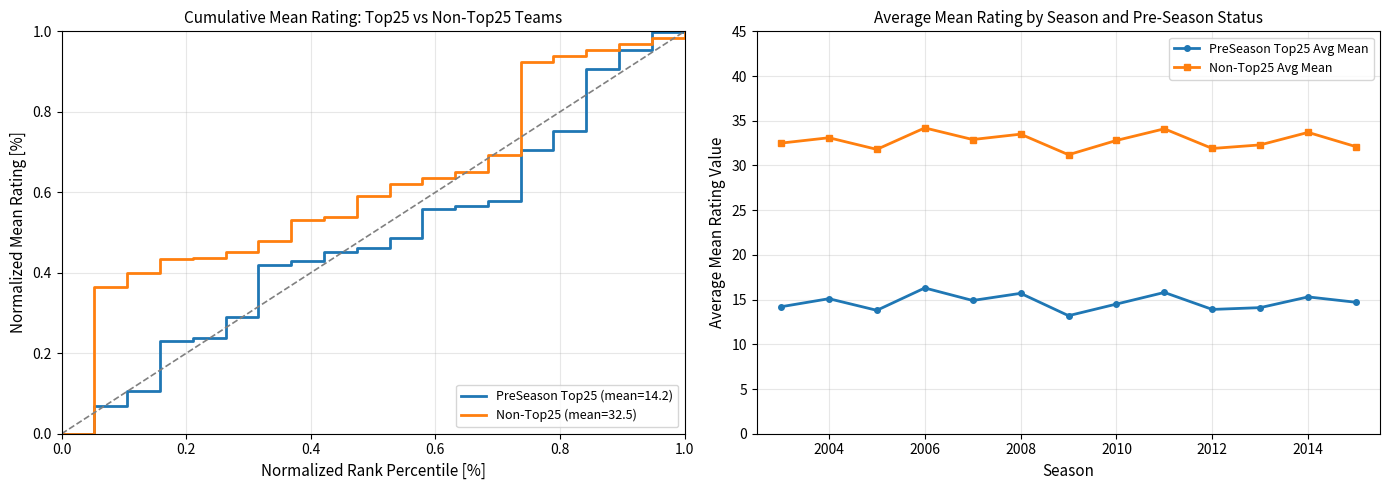

True or false: PreSeason Top25 Avg Mean and Non-Top25 Avg Mean intersect in this chart.

False